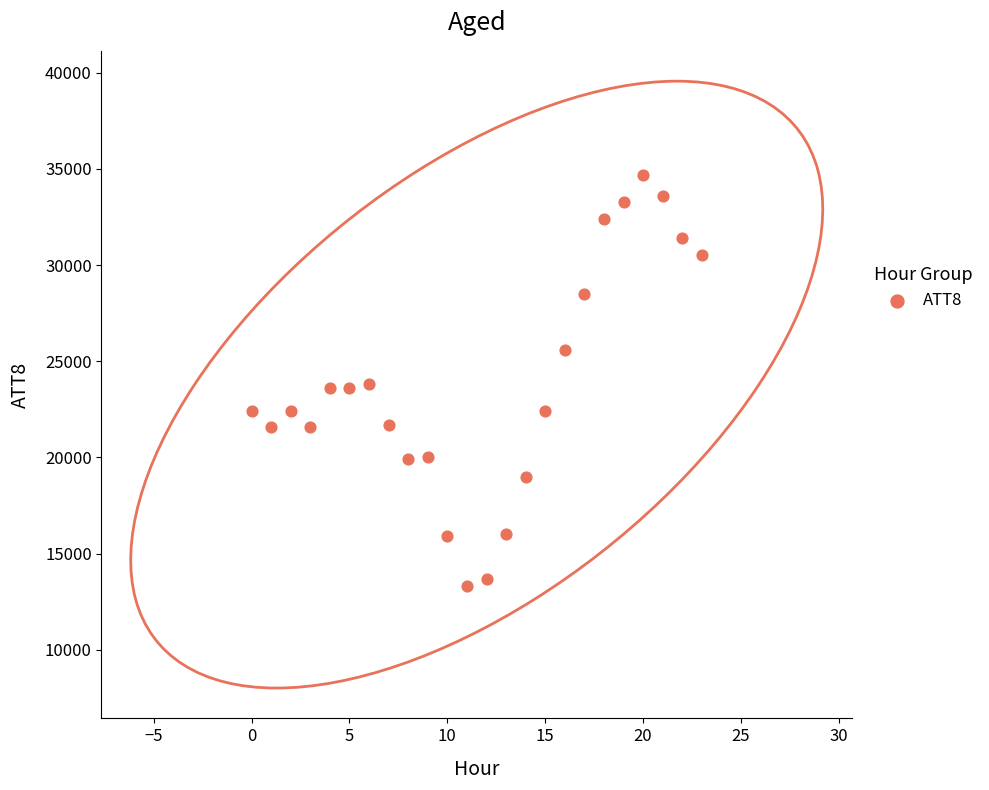

What is the range of Y values (max minus min)?

21400